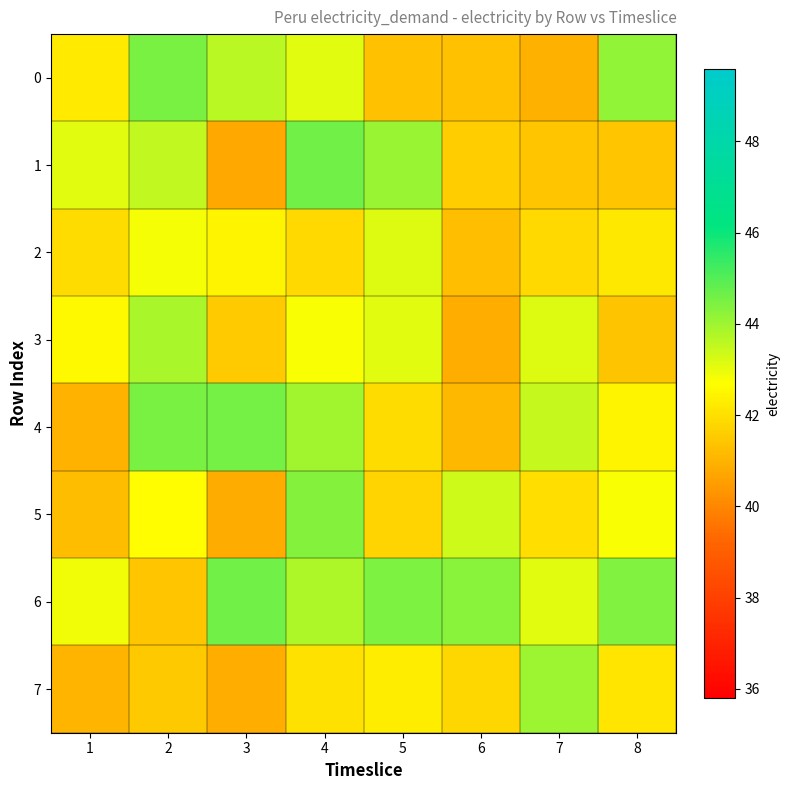

At which category is the sum across all series the highest?

4